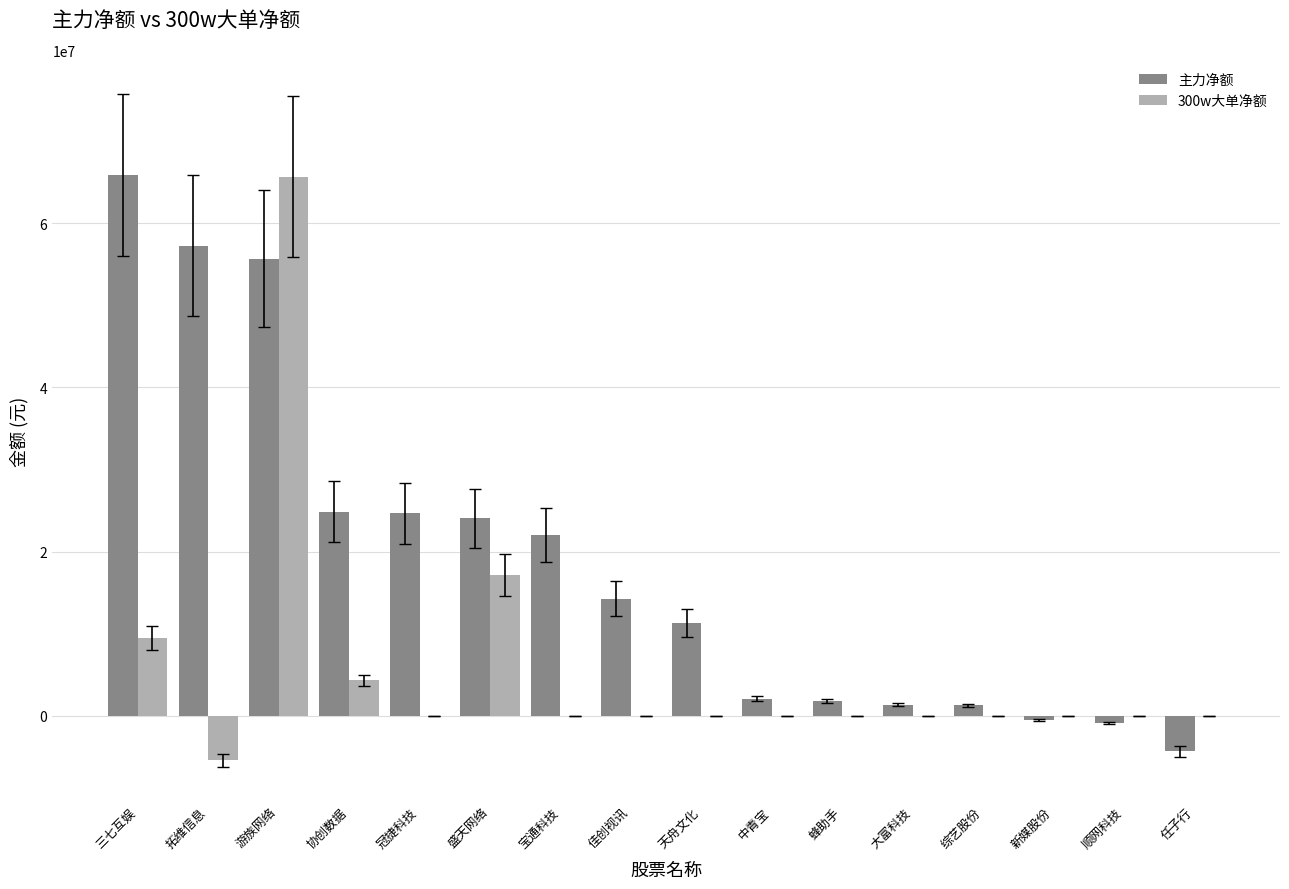

Count the number of categories in the chart.

16